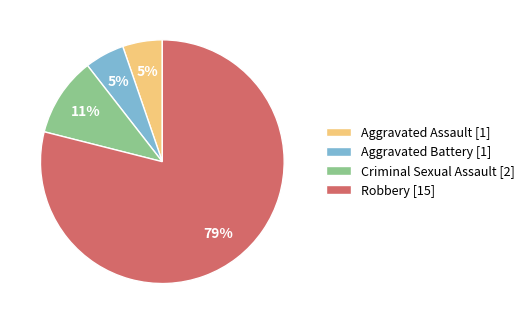

True or false: Robbery [15] accounts for 64% of the total.

False